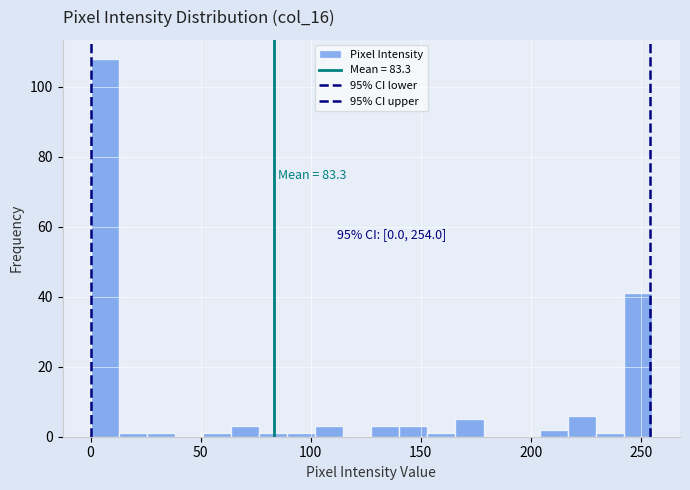

Around what value on the x-axis is the tallest bar? Give the approximate position of its centre, as read against the axis.

5